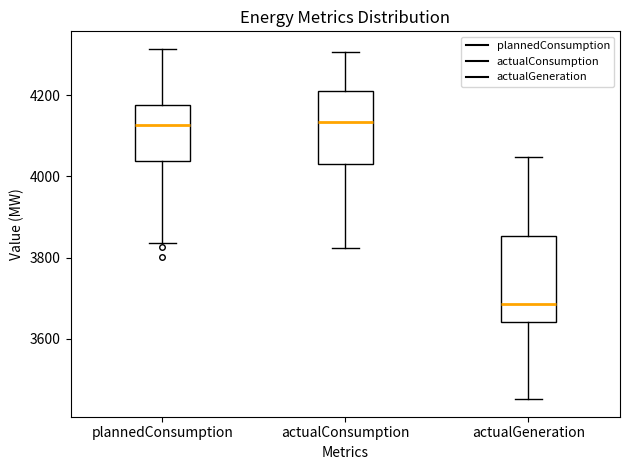

Reading left to right, transcribe this box plot: for each box, give where its median line is, the range the box spans, and where its two whiskers end, as read against the y-axis. The values are not printed on the chart, so give them approximately, as read against the axis.

plannedConsumption: median 4120, box 4040 to 4180, whiskers 3840 to 4320
actualConsumption: median 4140, box 4040 to 4220, whiskers 3820 to 4300
actualGeneration: median 3680, box 3640 to 3860, whiskers 3460 to 4040